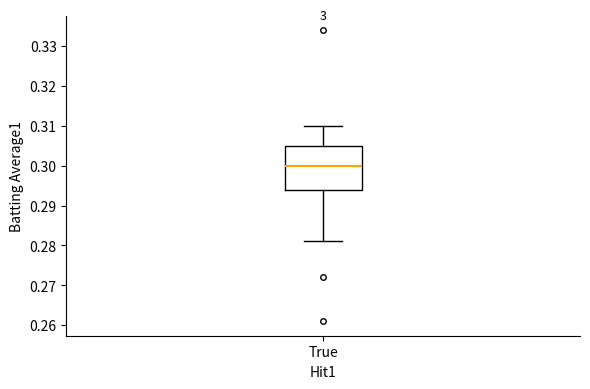

Read this box plot against the y-axis: the position of the median line, the range covered by the box, and the ends of both whiskers. The values are not printed on the chart, so give them approximately, as read against the axis.

median 0.300, box 0.294 to 0.305, whiskers 0.281 to 0.310